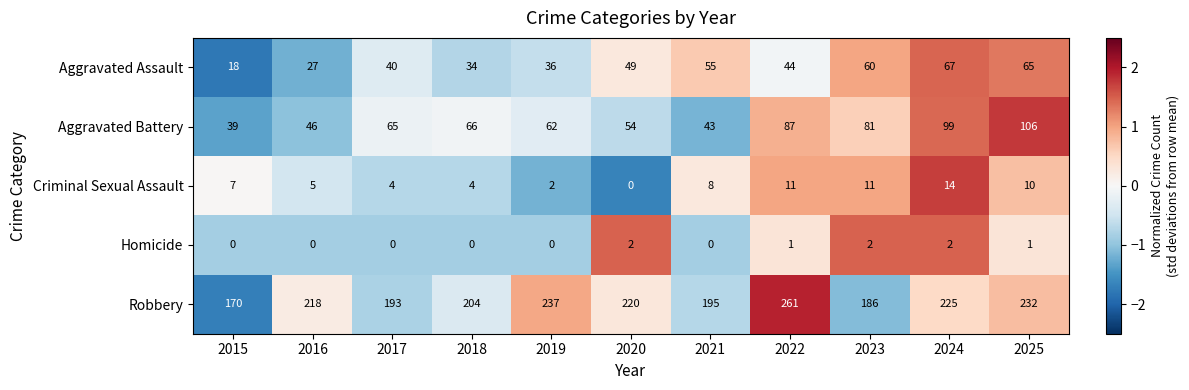

At which label is Aggravated Assault closest to 42?

2017